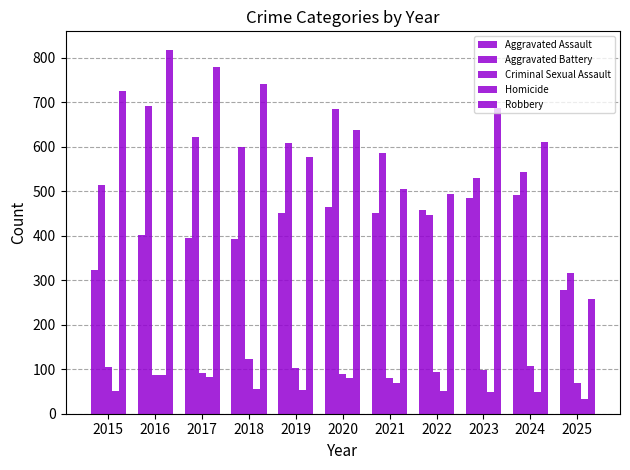

Are the bars grouped side by side (vs. stacked)?

Yes